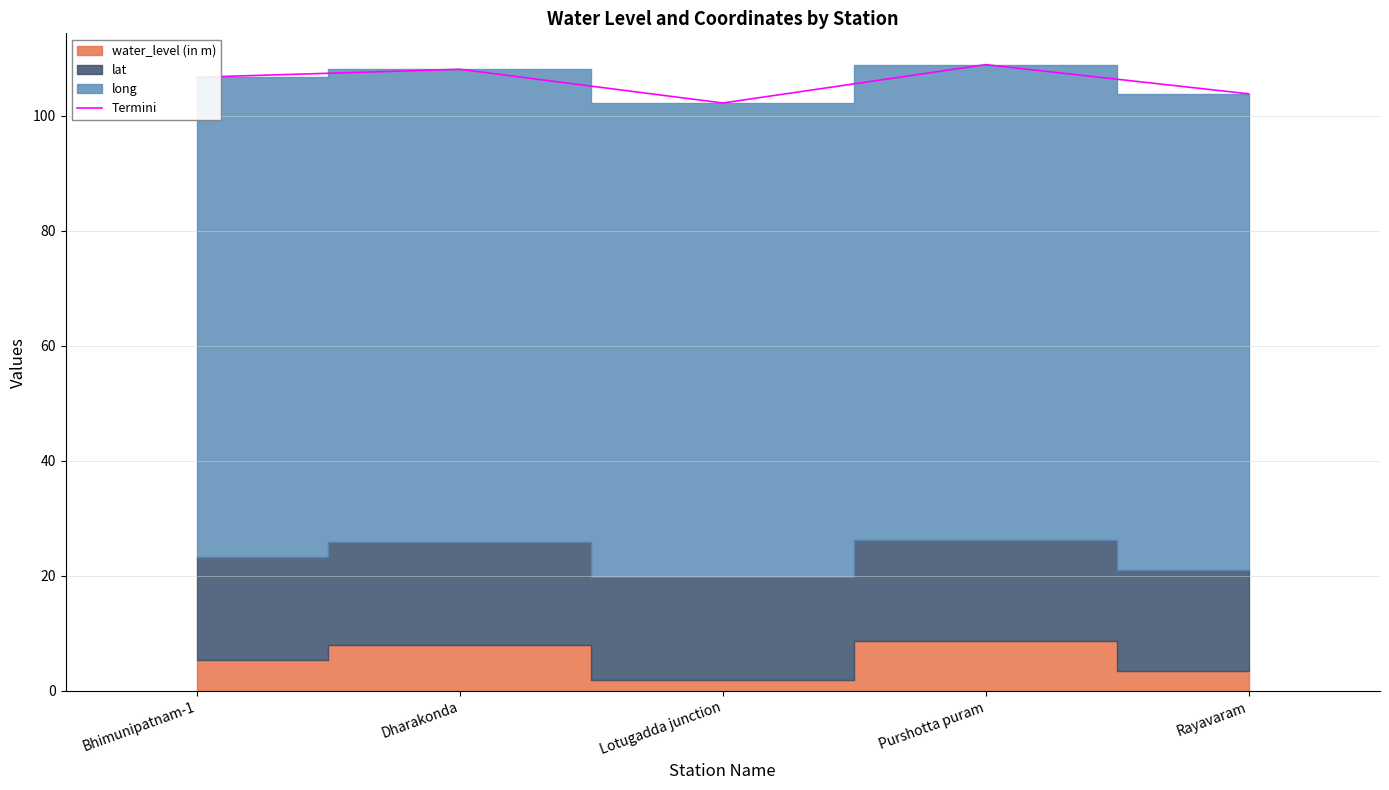

Read the Termini value at Purshotta puram.

108.9